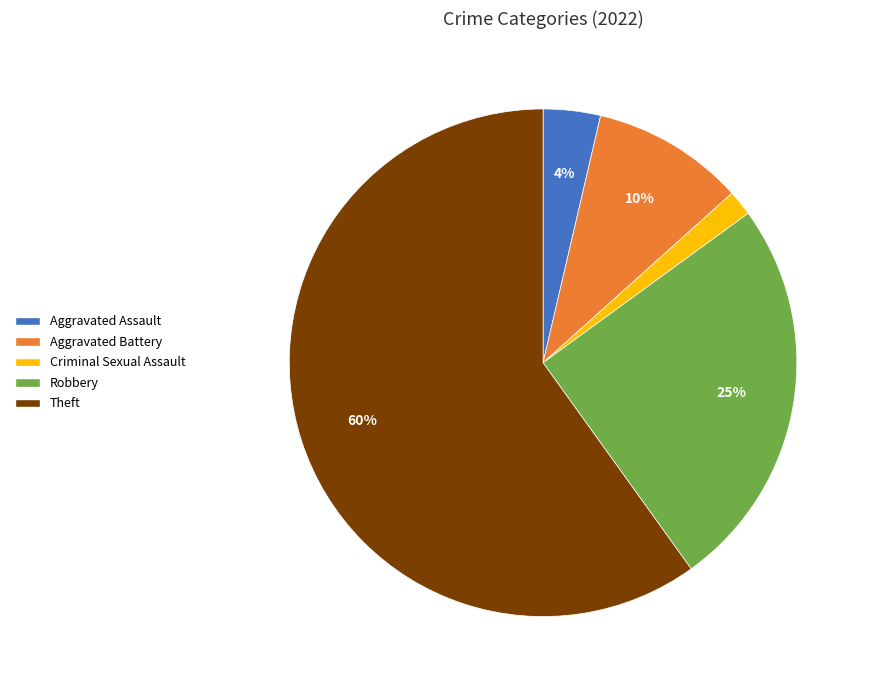

To the nearest percent, what is the average slice percentage?

20%